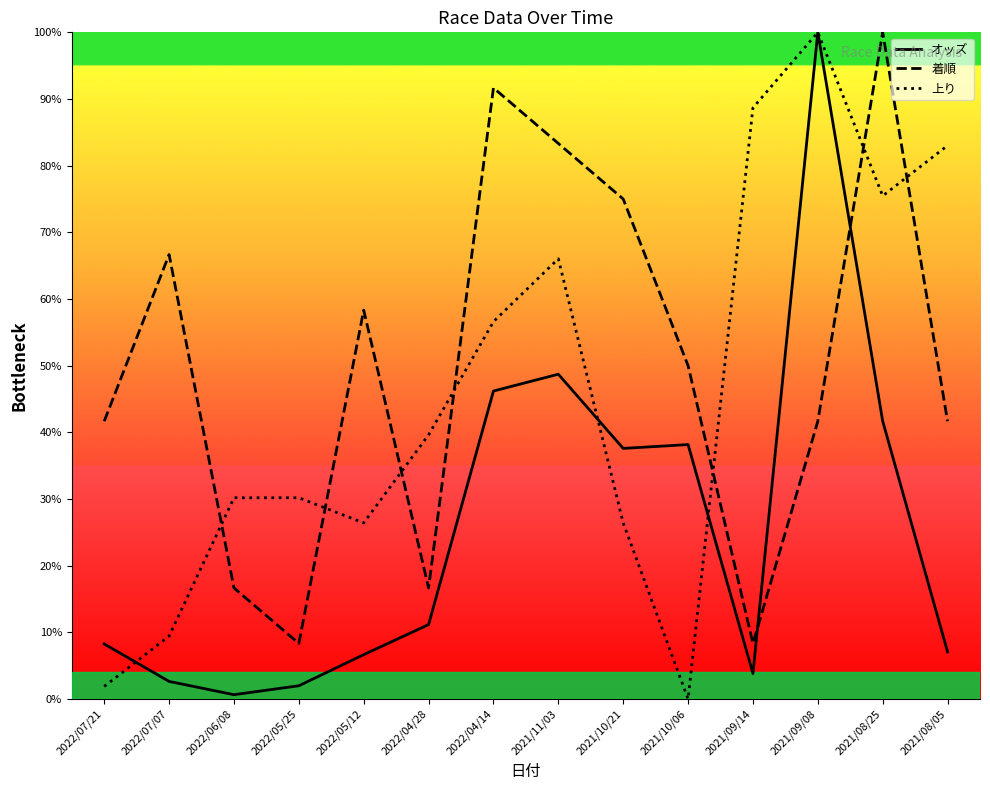

Which series changed the most between 2021/10/21 and 2021/08/25?

上り